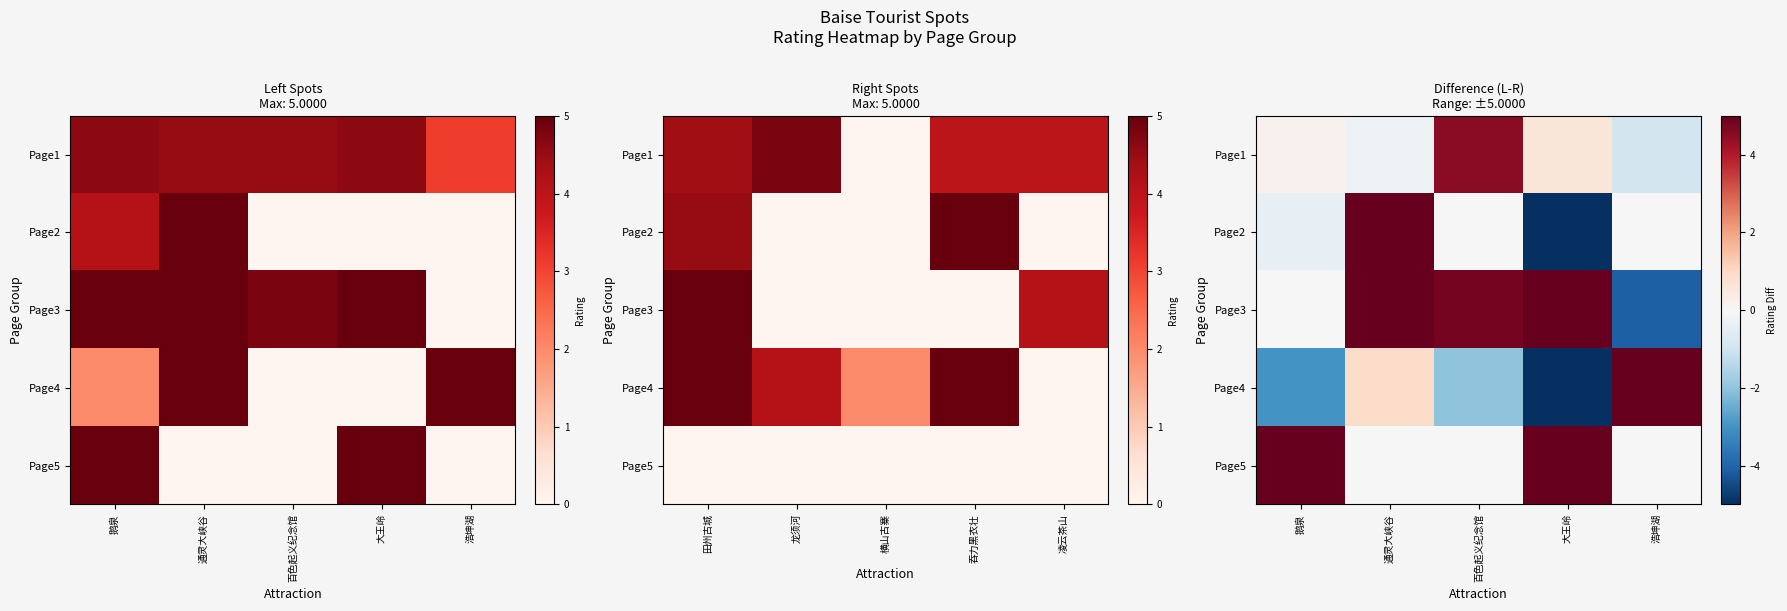

How many positive values does the Page5 series have?

2